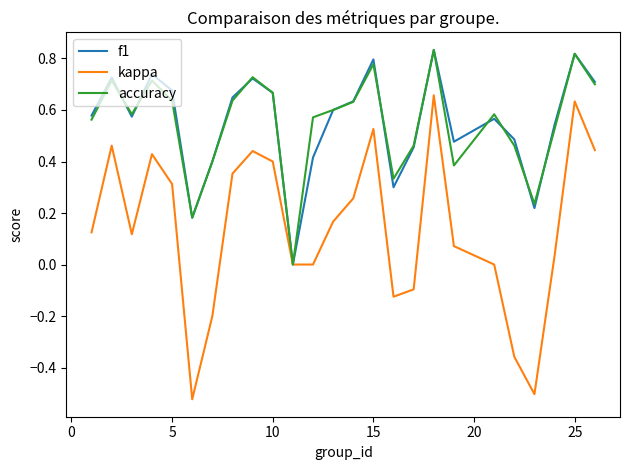

Which series has the largest range (max minus min)?

kappa